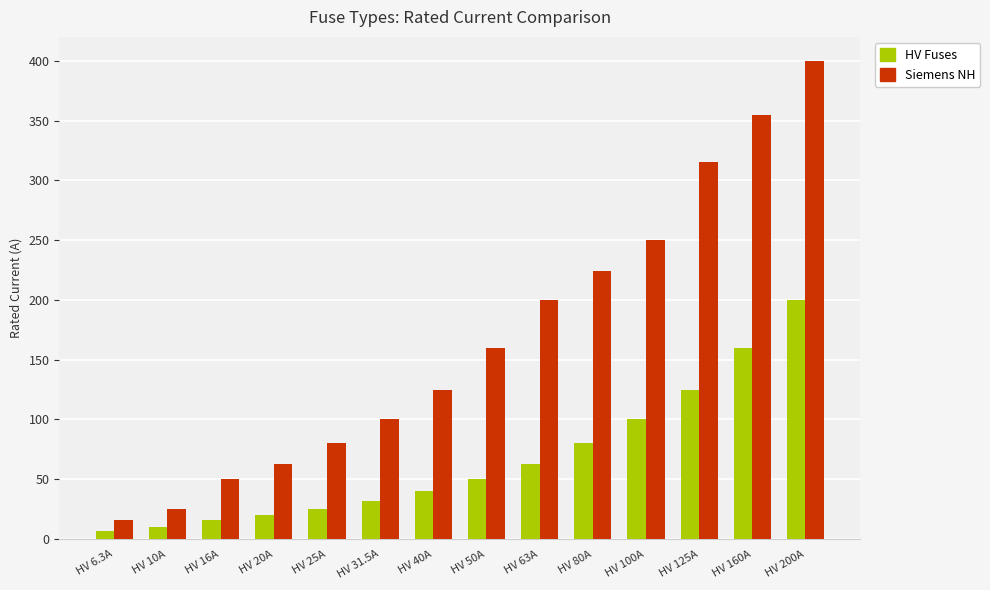

What is the average value of the HV Fuses series?

66.2